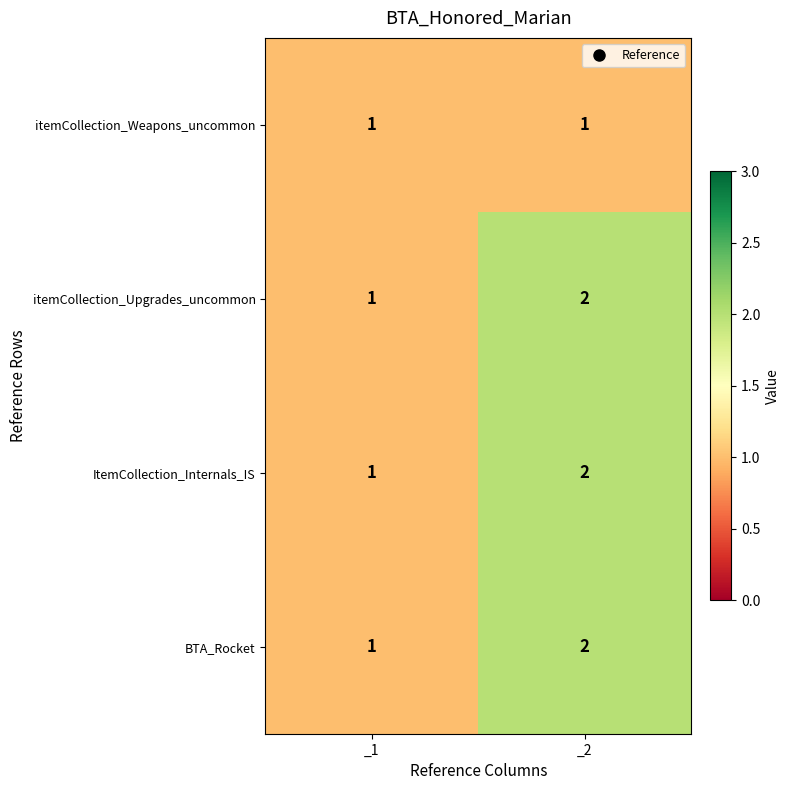

Which category has the highest value across all series?

_2